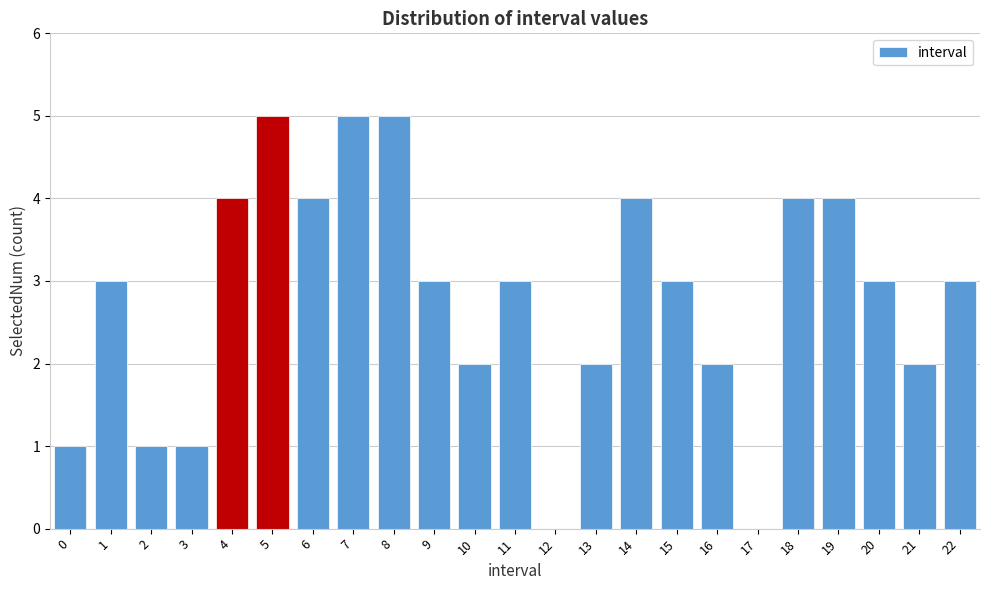

Reading left to right, list all the values displayed in this chart.

0=1	1=3	2=1	3=1	4=4	5=5	6=4	7=5	8=5	9=3	10=2	11=3	12=0	13=2	14=4	15=3	16=2	17=0	18=4	19=4	20=3	21=2	22=3